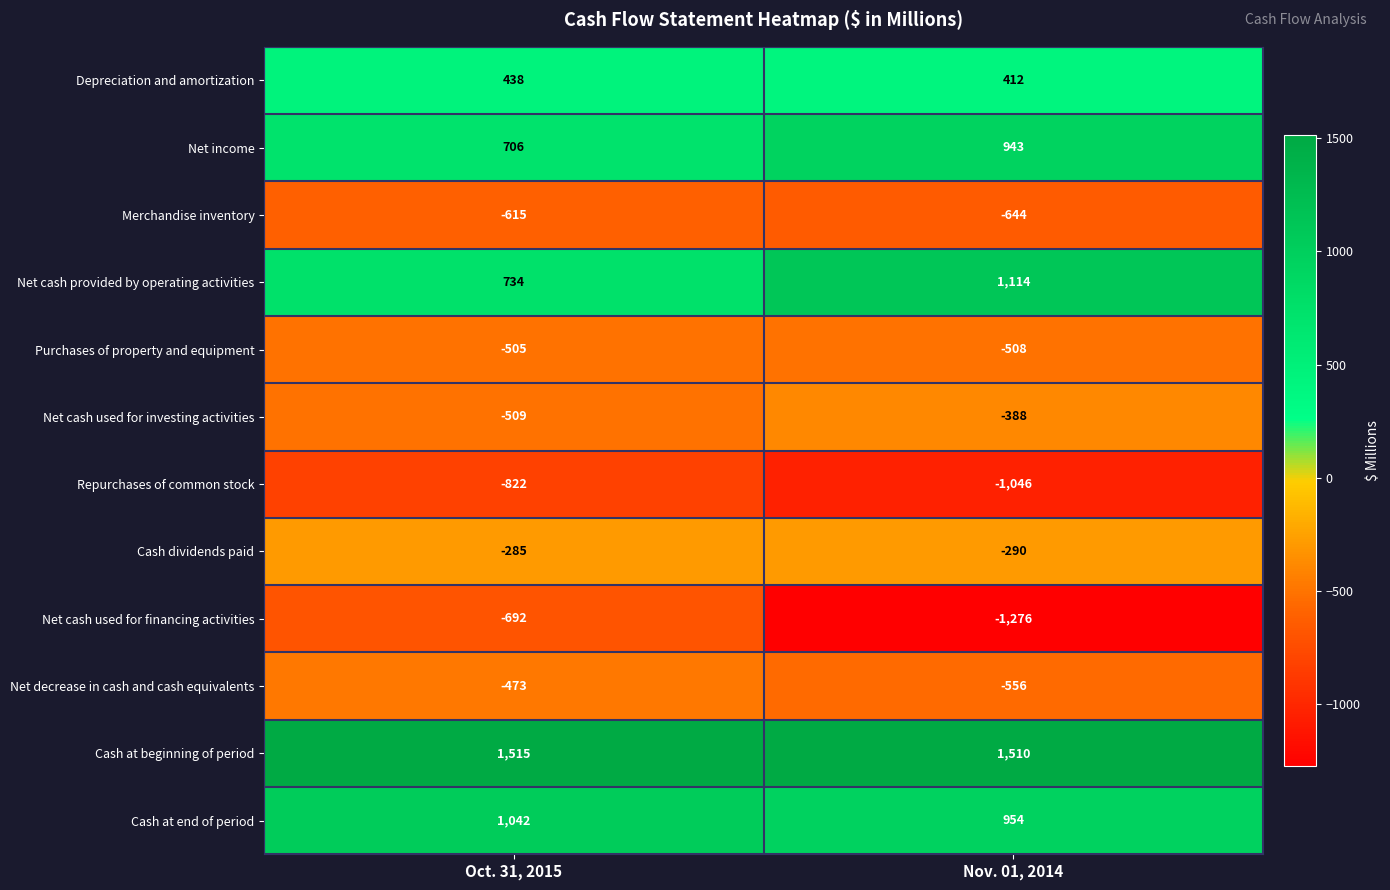

How many categories are shown in the chart?

2